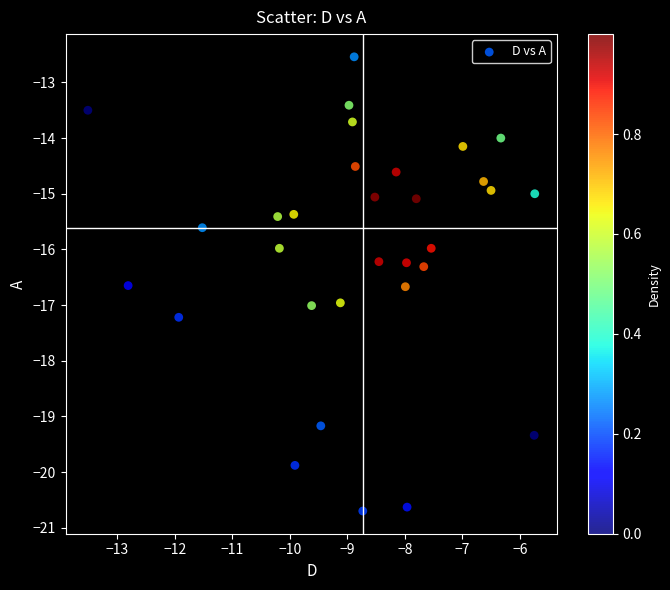

What is the range of Y values (max minus min)?

8.2